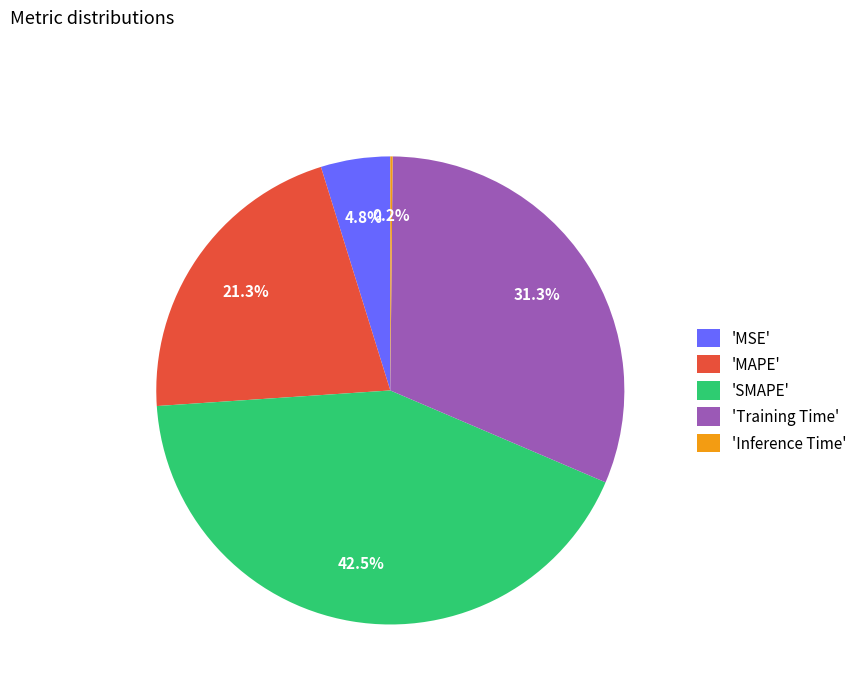

Does any single category account for the majority?

No